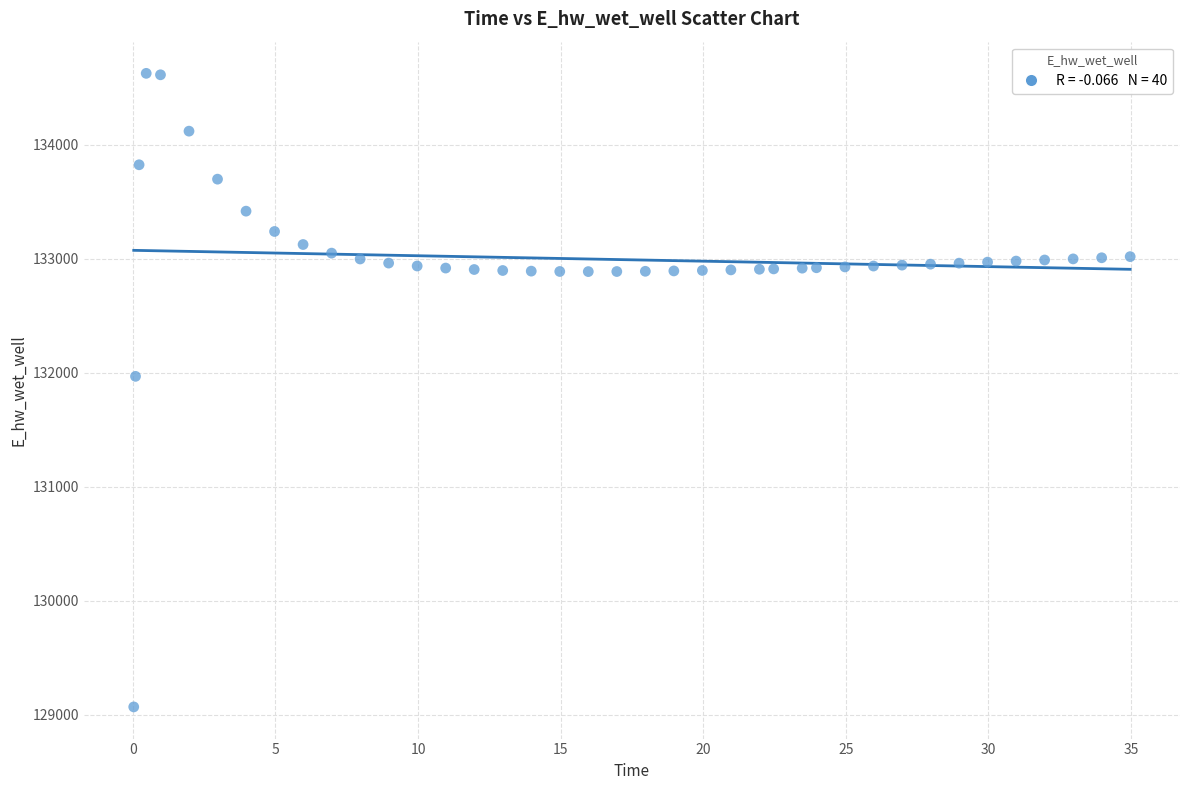

What is the range of X values (max minus min)?

34.9